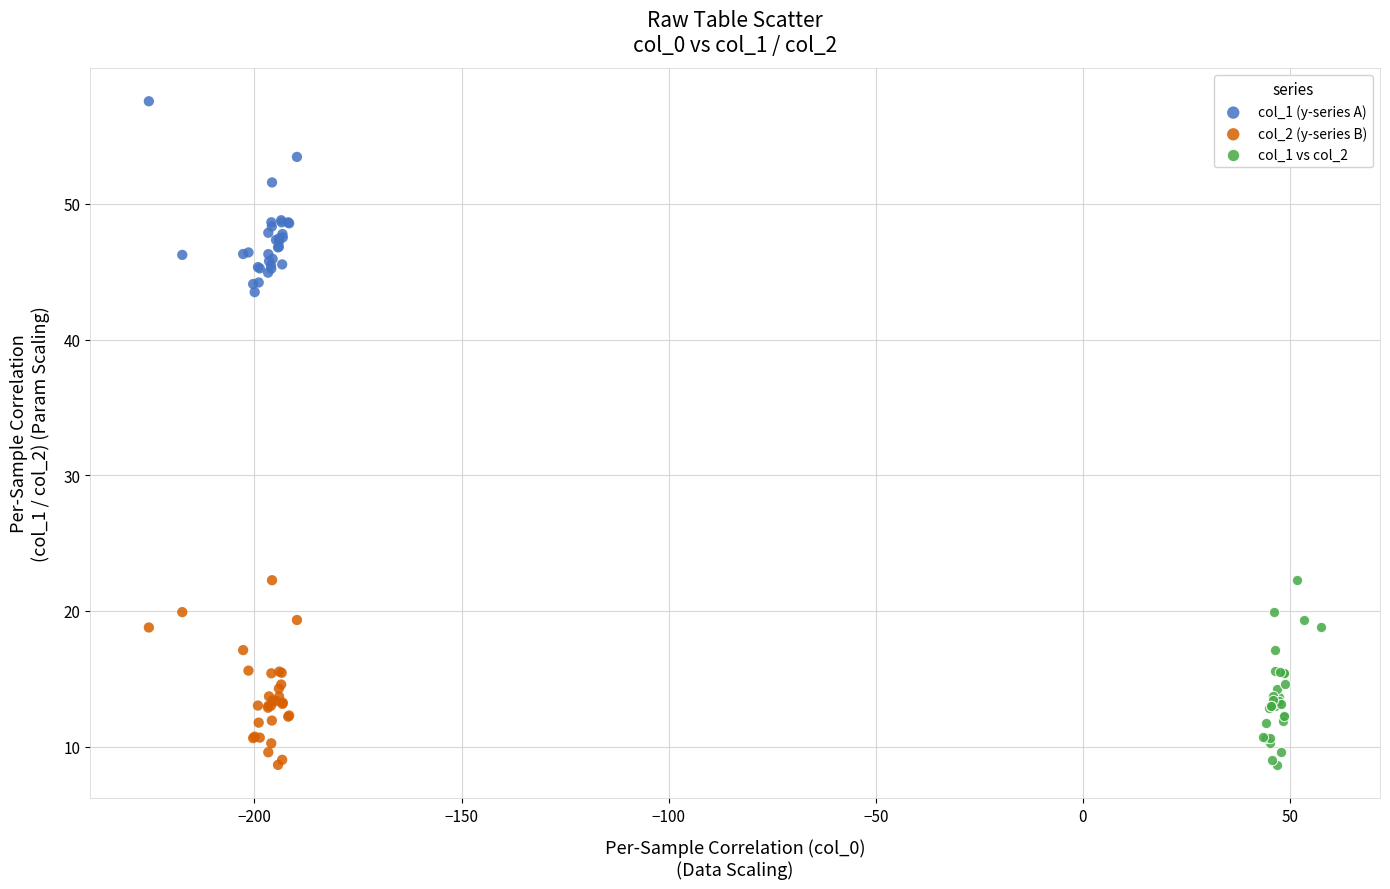

Which series reaches the maximum Y coordinate?

col_1 (y-series A)